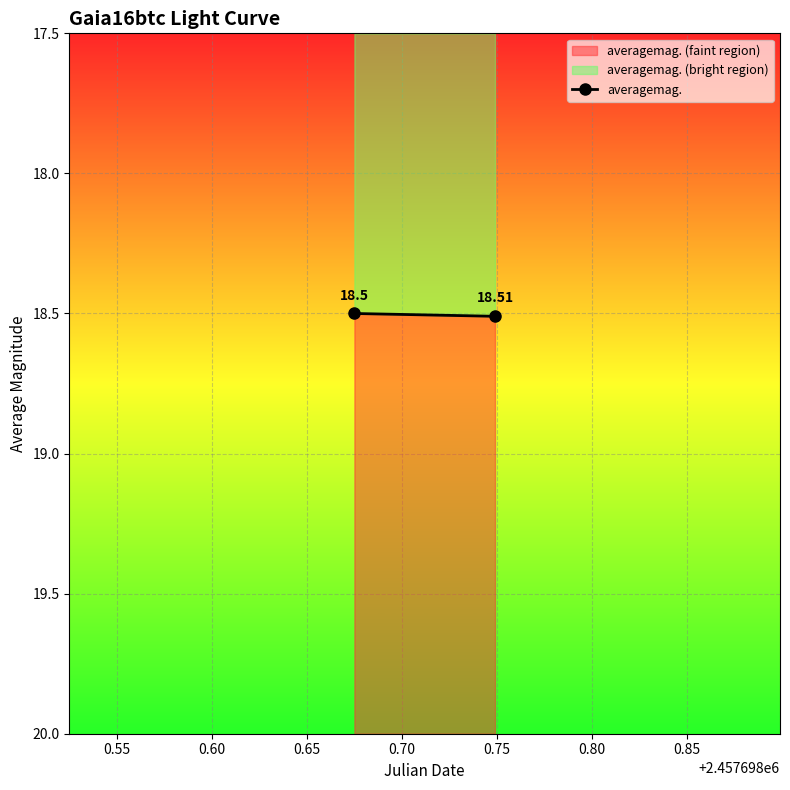

What is the sum of all averagemag. (bright region) values?

2.0